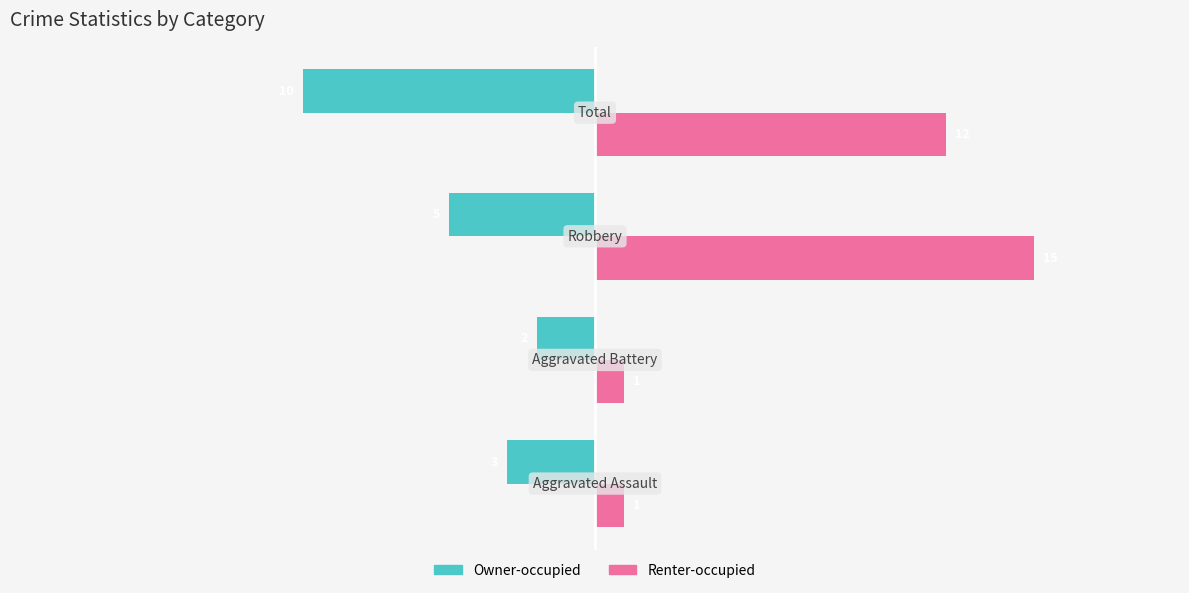

What is the minimum value shown in the chart?

-10